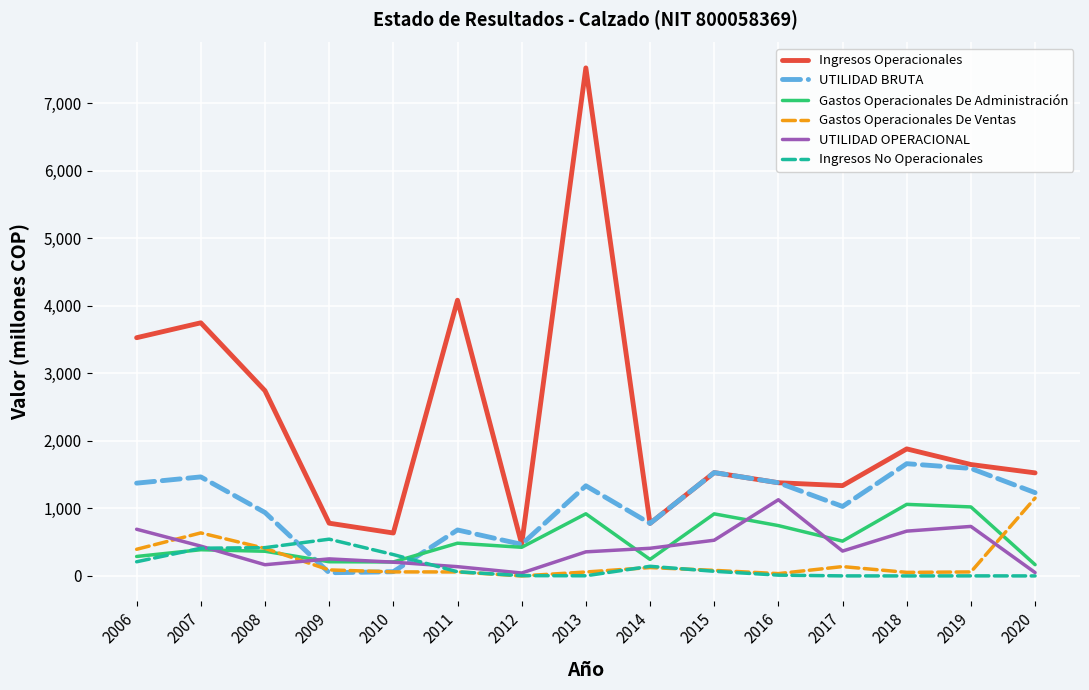

What value does the Gastos Operacionales De Administración series have at 2016?

744.8